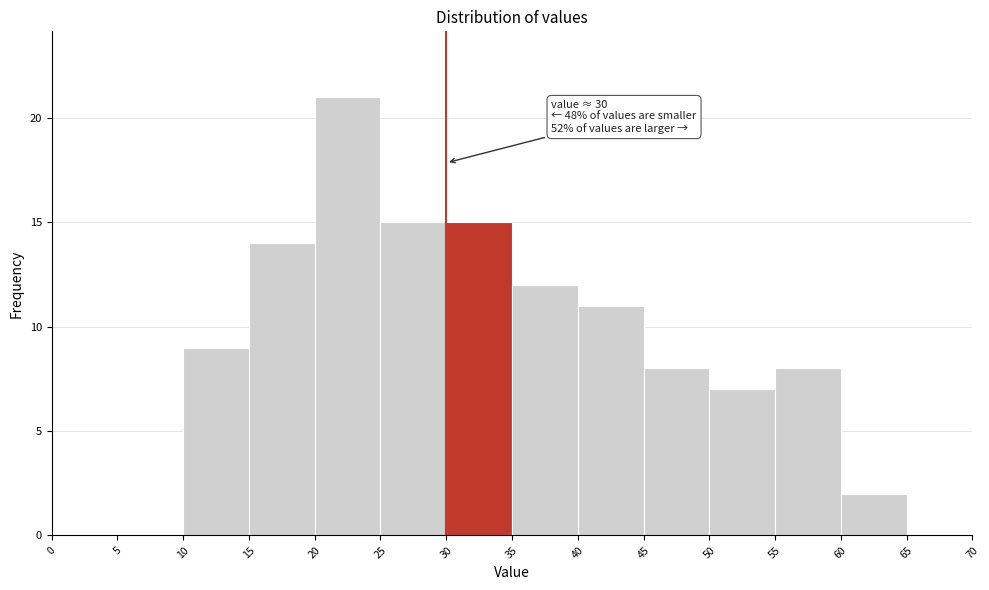

Over which range of the x-axis is the bar tallest?

20 to 25